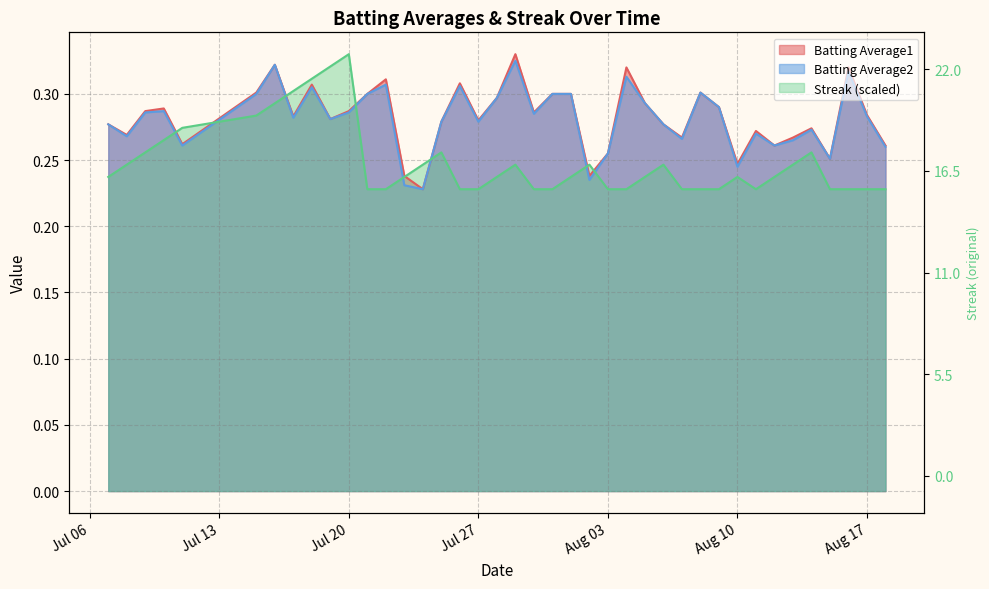

True or false: Batting Average1 and Batting Average2 intersect in this chart.

False